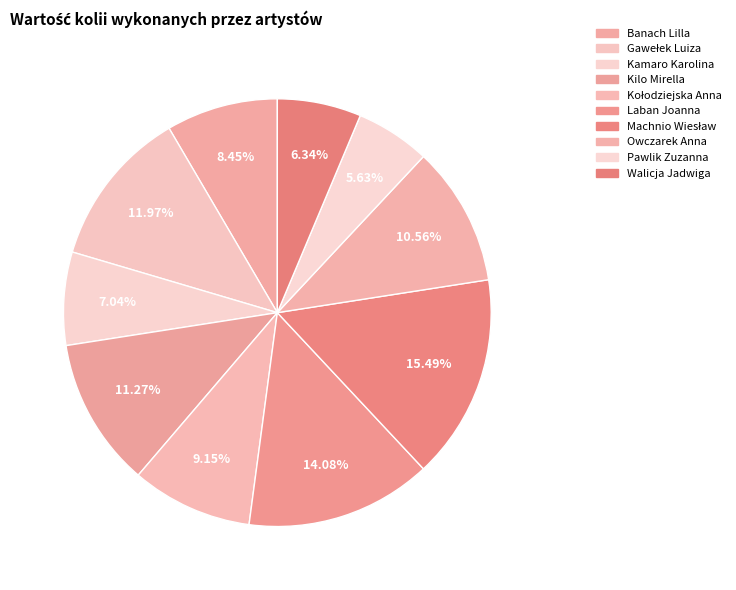

Which category has the smallest portion of the pie?

Pawlik Zuzanna